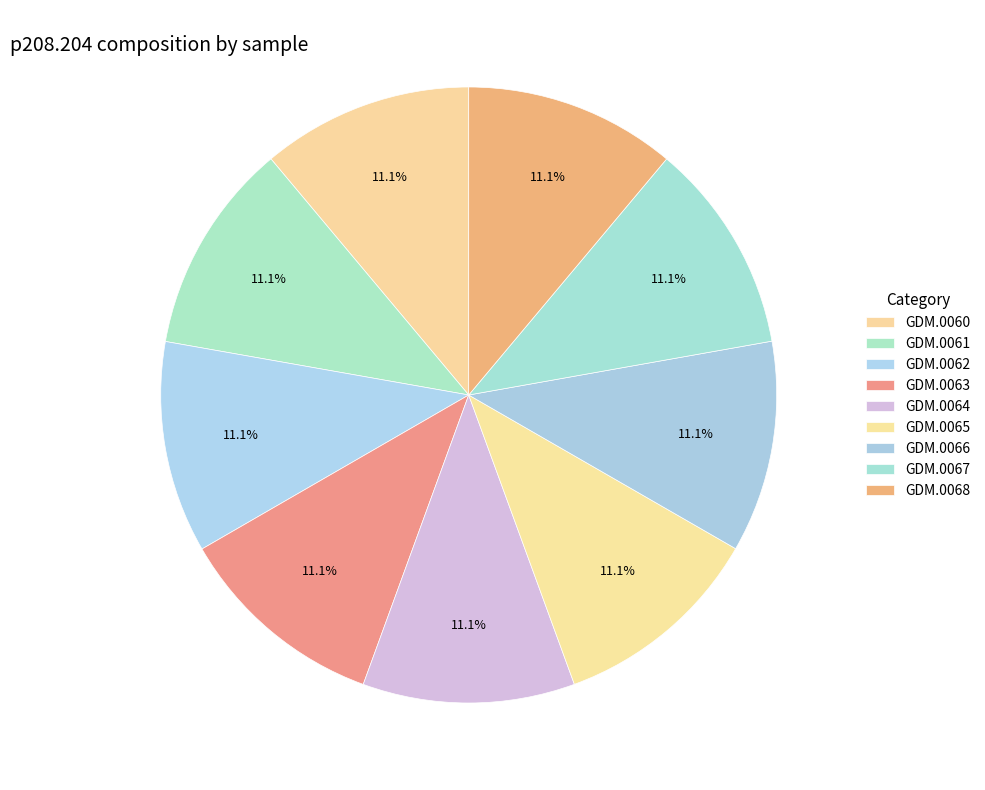

Does any single category account for the majority?

No